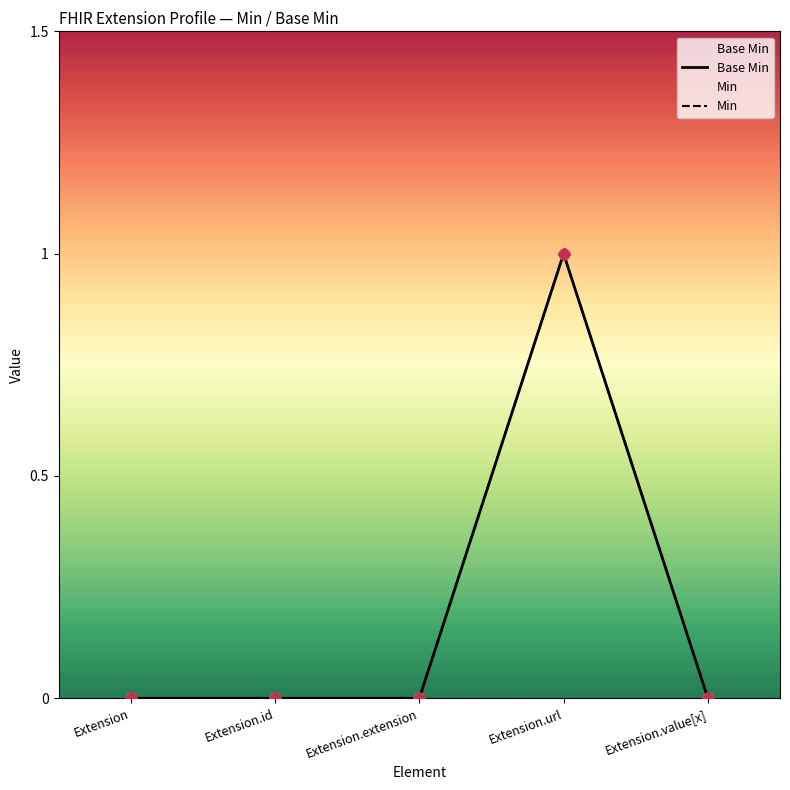

Which series has the widest spread of Y values?

Base Min